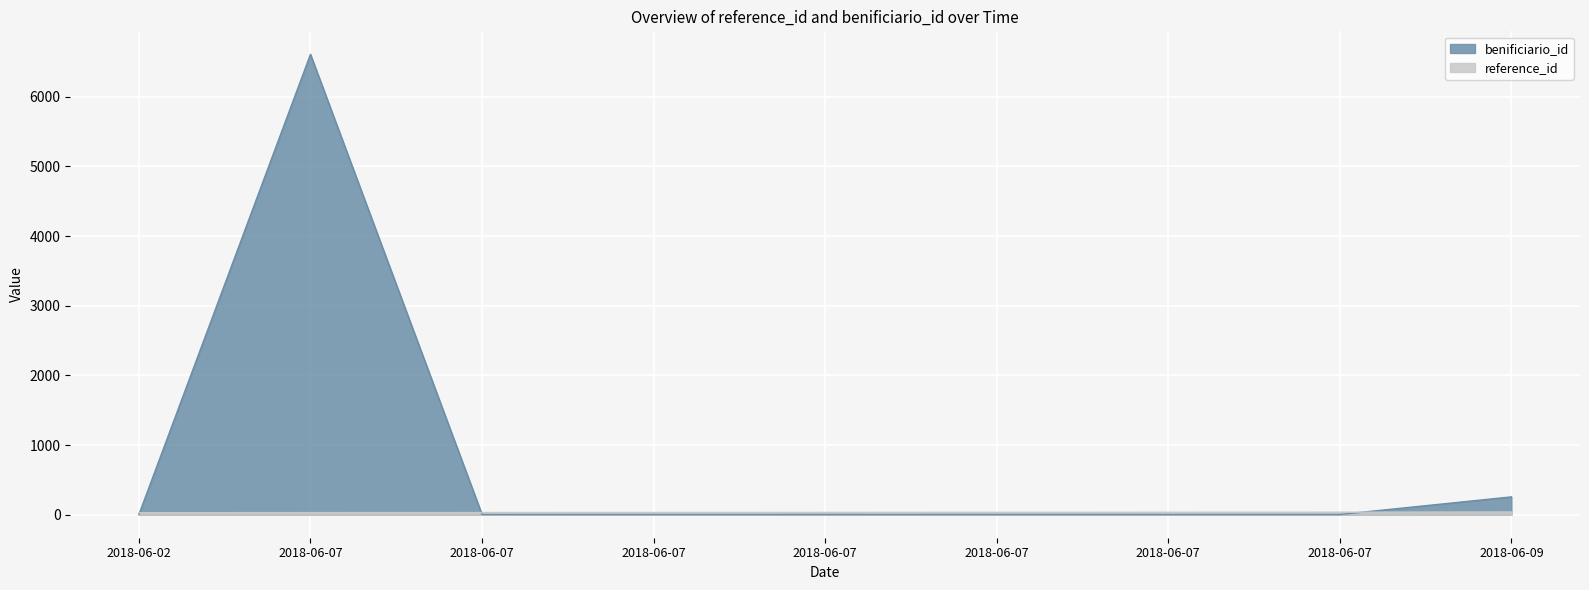

In benificiario_id, how many points are higher than both neighbors (excluding endpoints)?

1